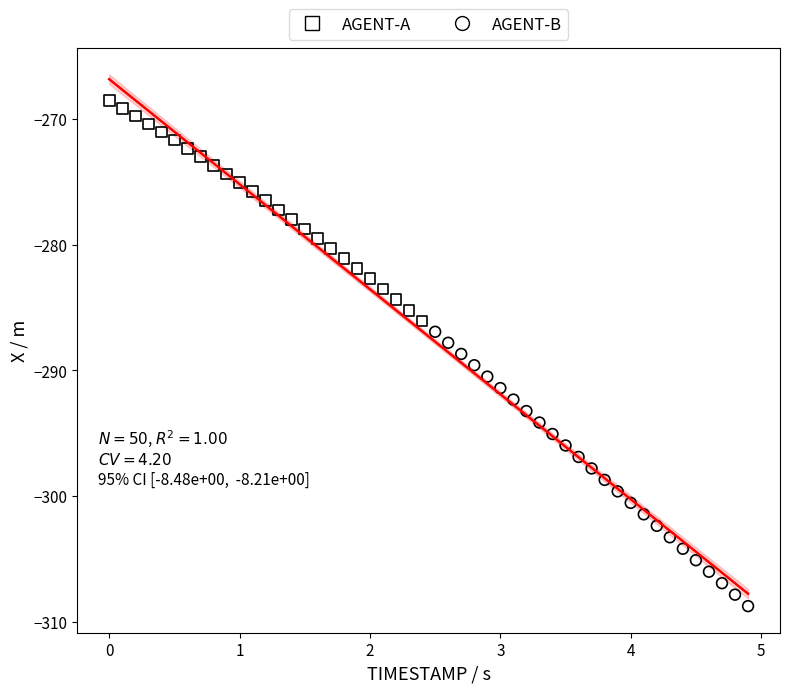

Which series reaches the maximum Y coordinate?

AGENT-A